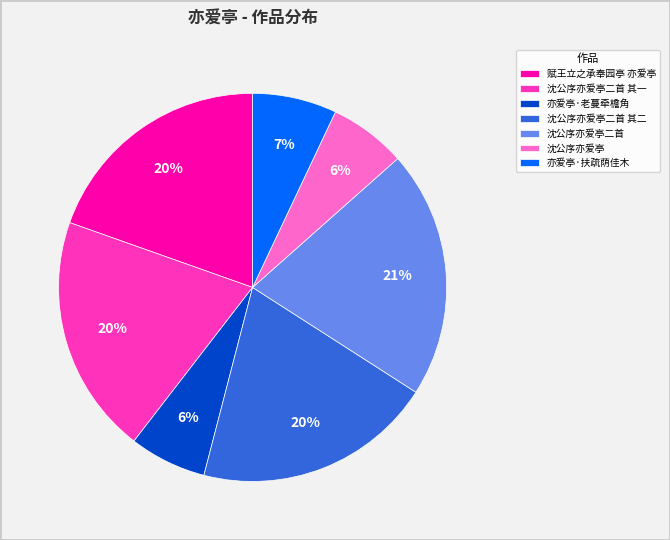

How many segments does this pie chart have?

7